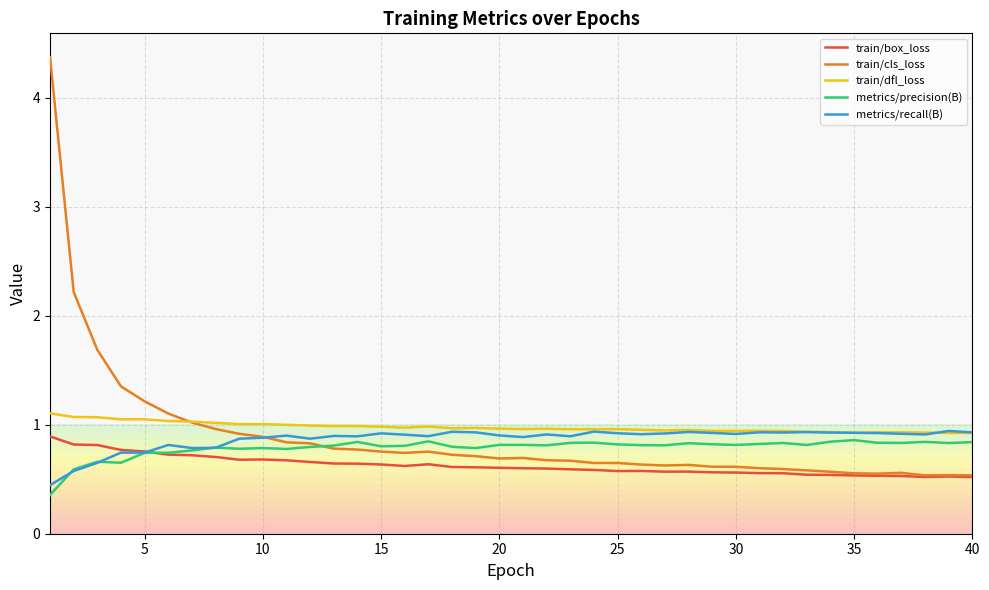

What is the lowest value of the train/box_loss series?

0.5